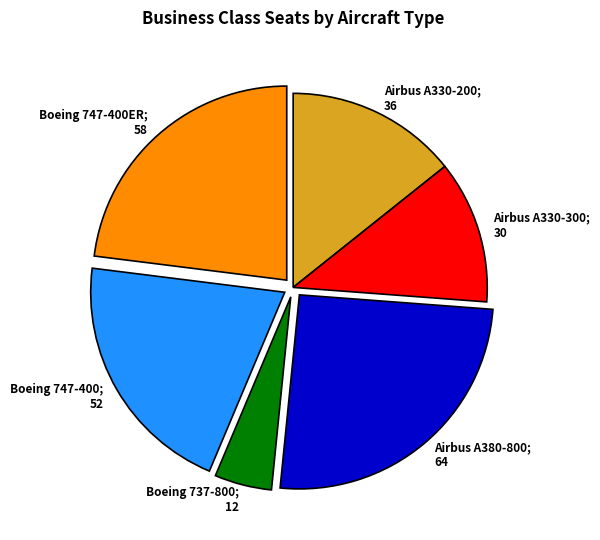

Is there any slice that represents more than half of the pie?

No